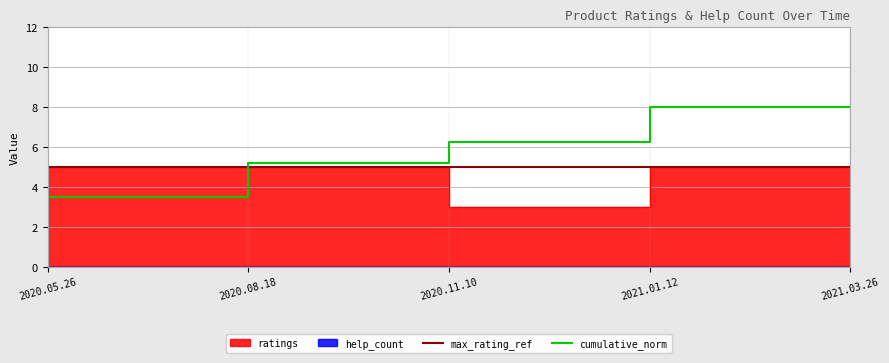

What is the average value?

5